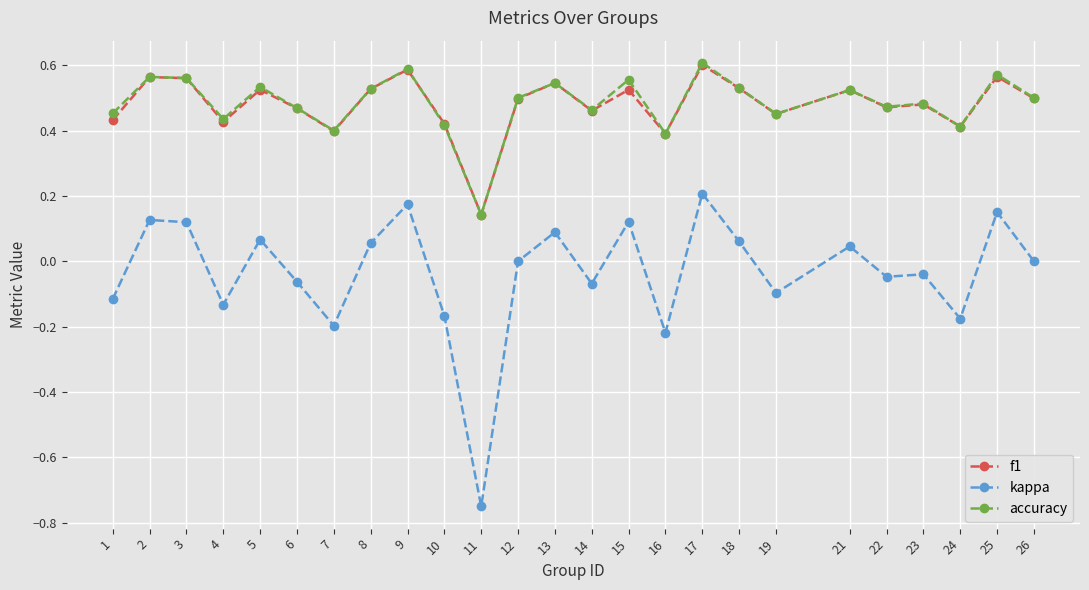

At which label does accuracy reach its minimum?

11